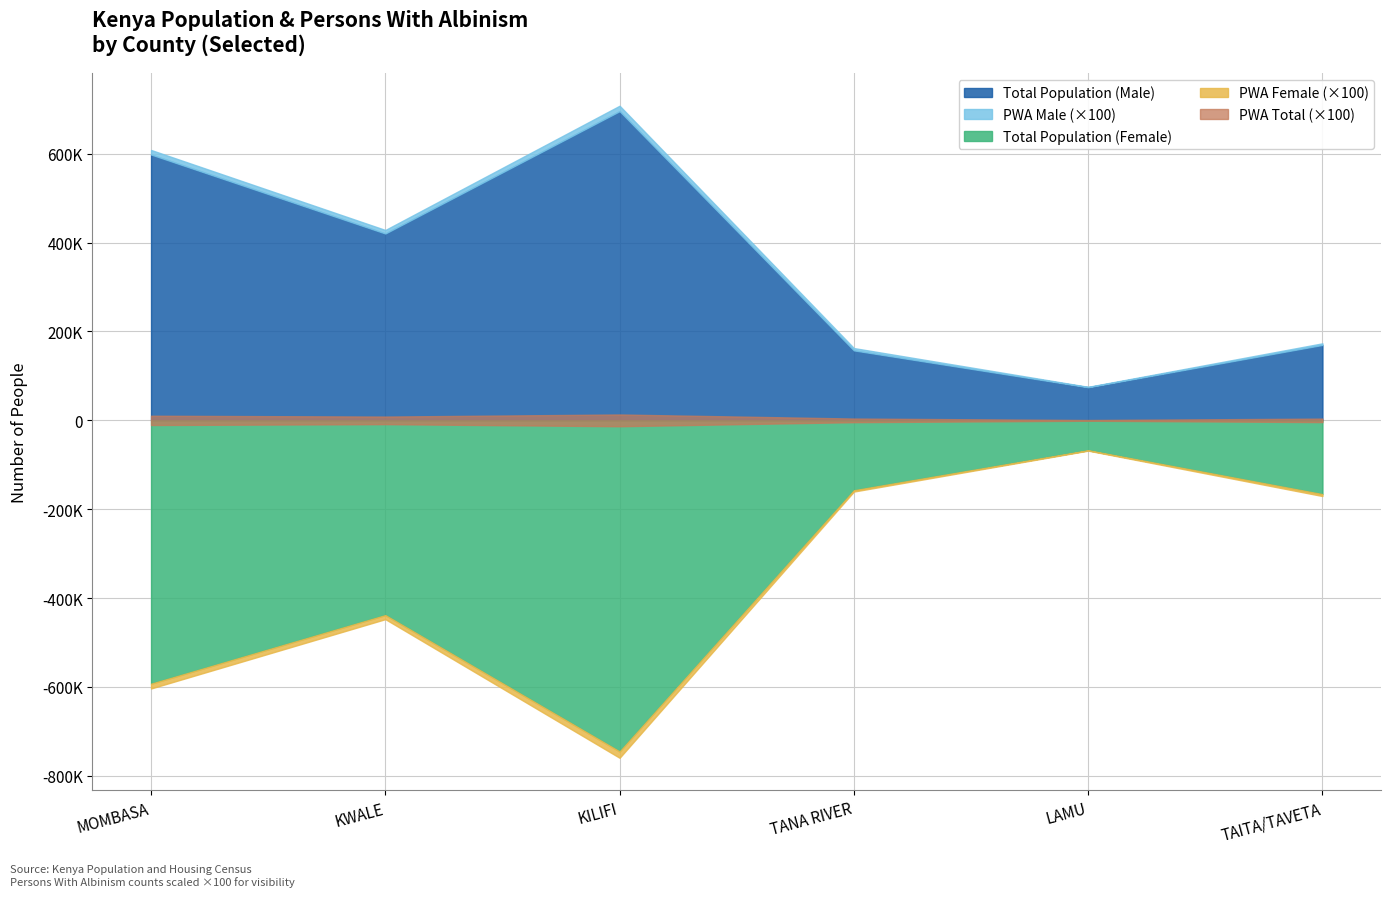

Which series has the widest spread of values?

Total Population (Female)